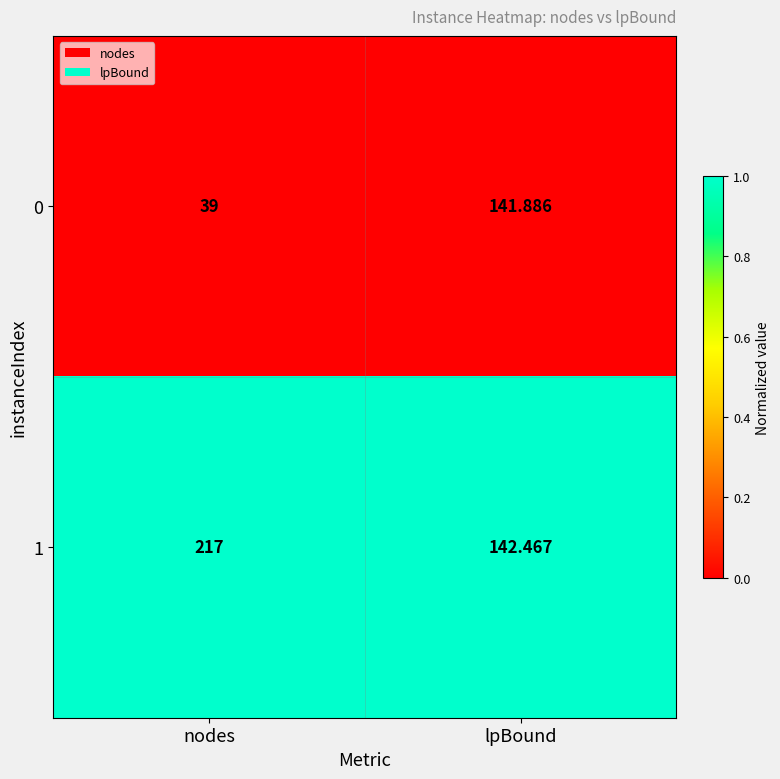

At which category is the sum across all series the highest?

lpBound